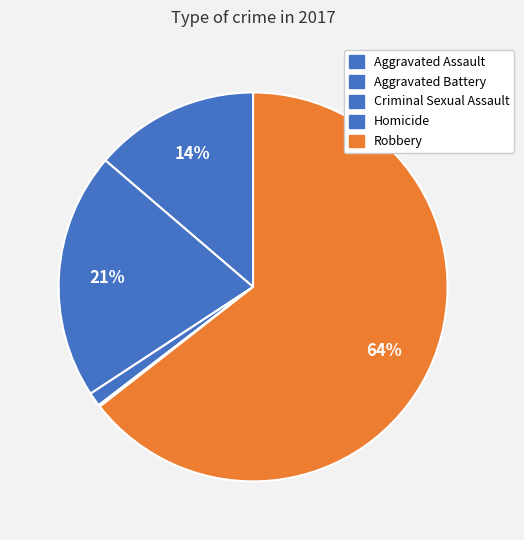

Does Robbery account for over 50% of the chart?

Yes